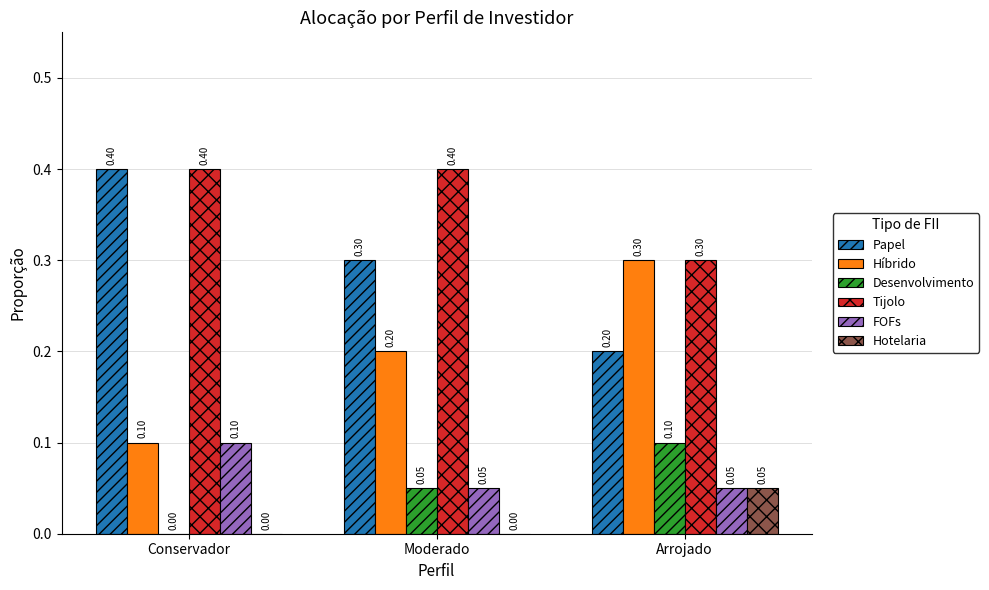

What is the sum of the Tijolo values at Conservador and Moderado?

0.8